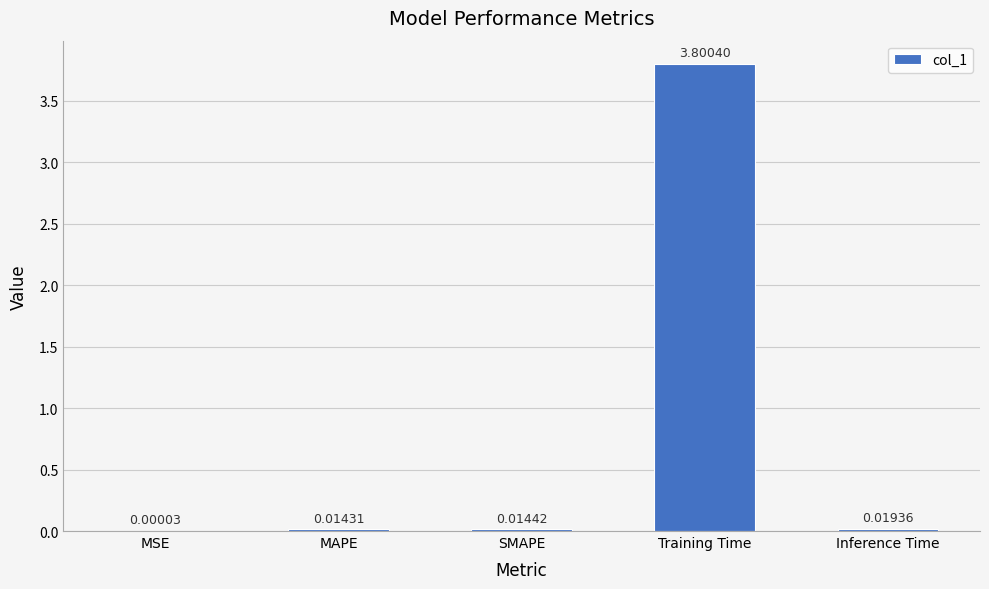

How many data points does each series have?

5